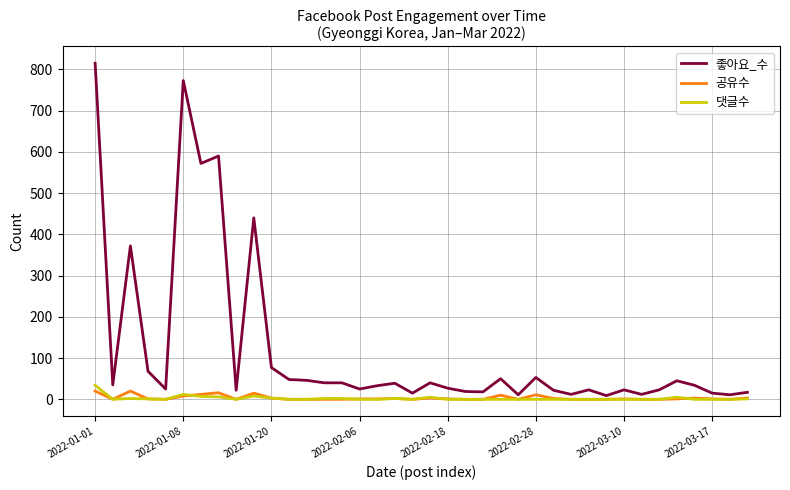

What is the greatest value displayed?

815